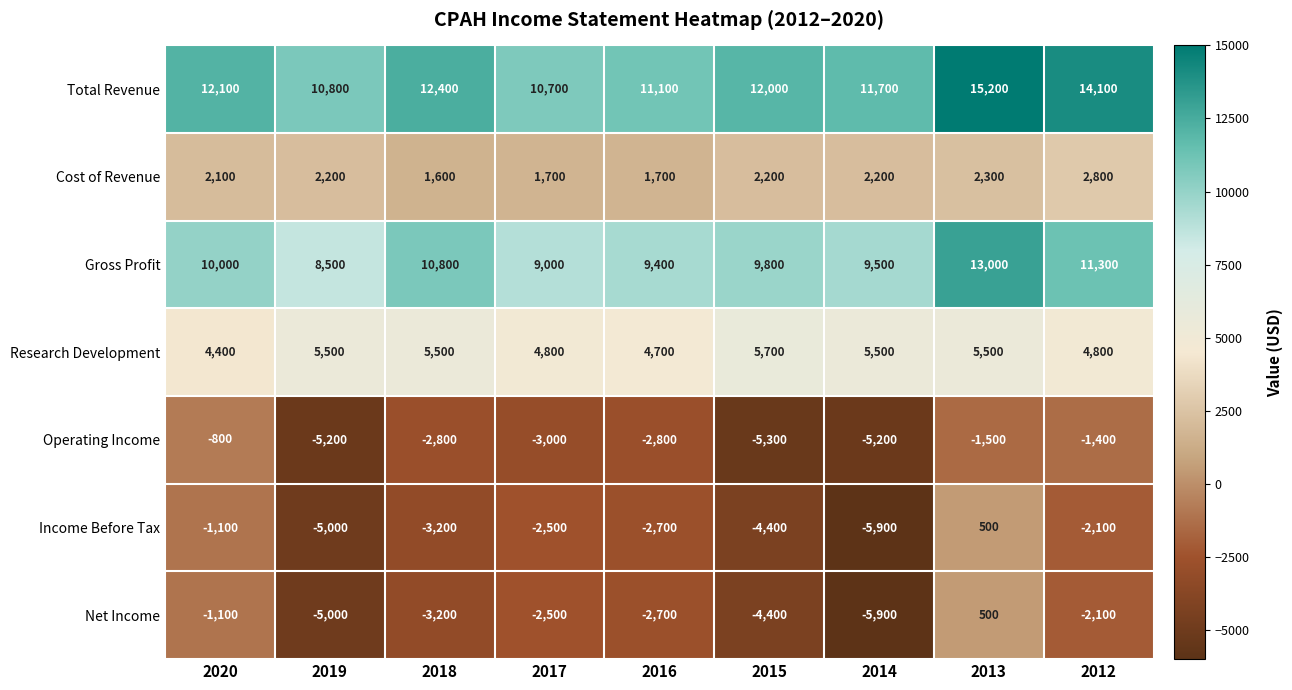

What is the spread (max minus min) of values at 2020?

13200